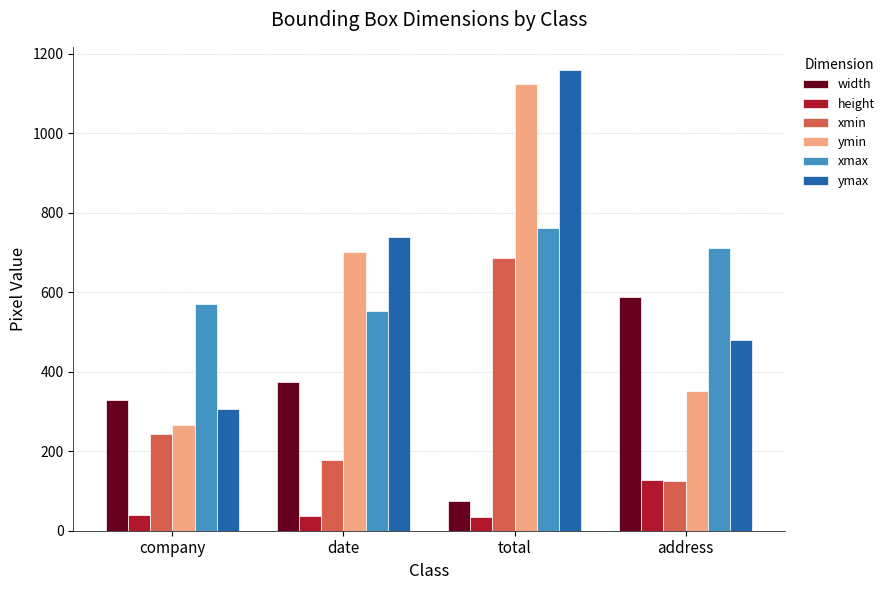

What is the difference between the second highest and second lowest values in the ymax series?

259